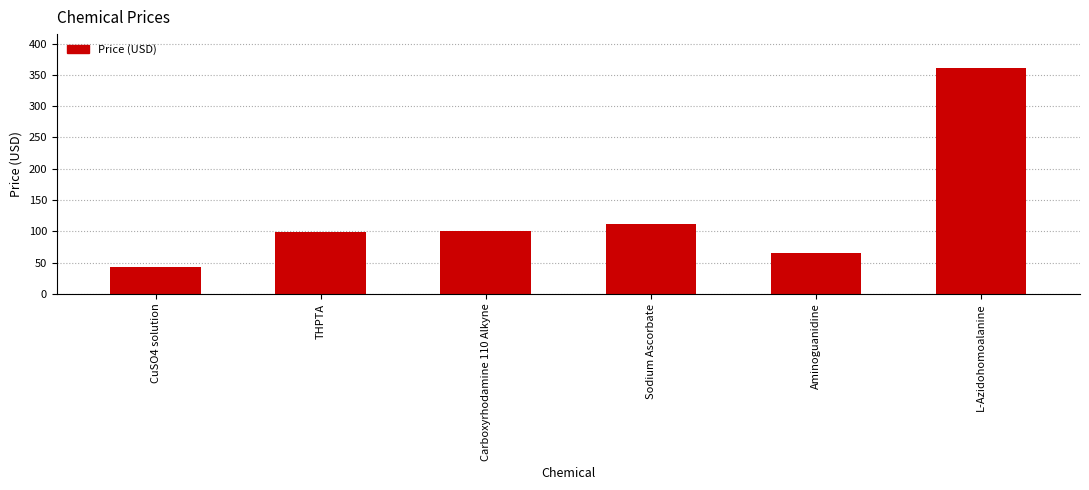

What is the average value?

130.5